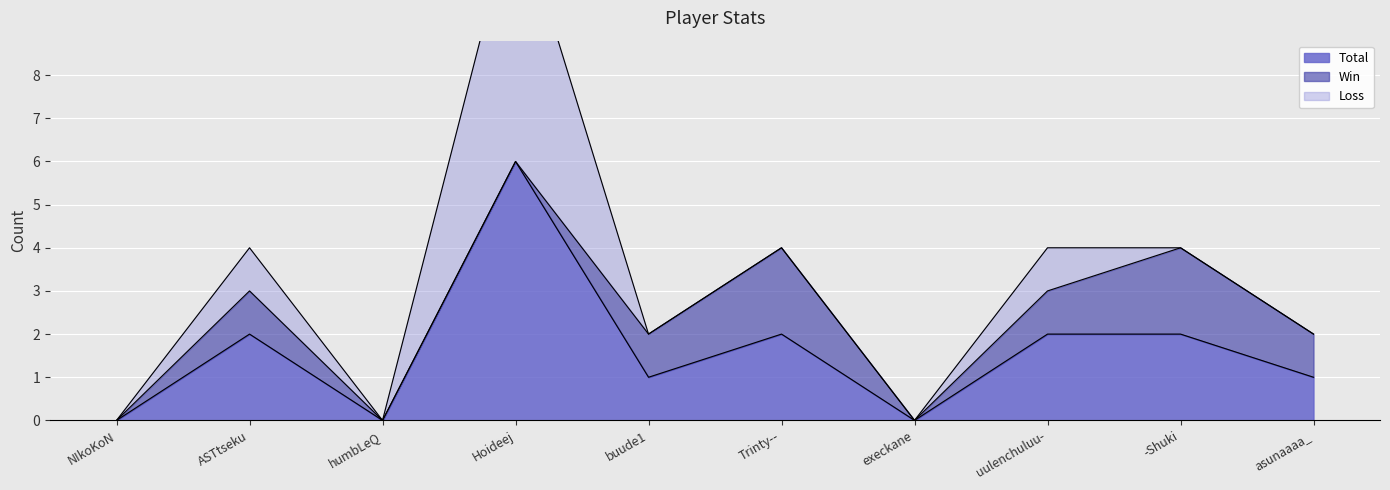

True or false: Loss has a value of 2 at asunaaaa_.

False